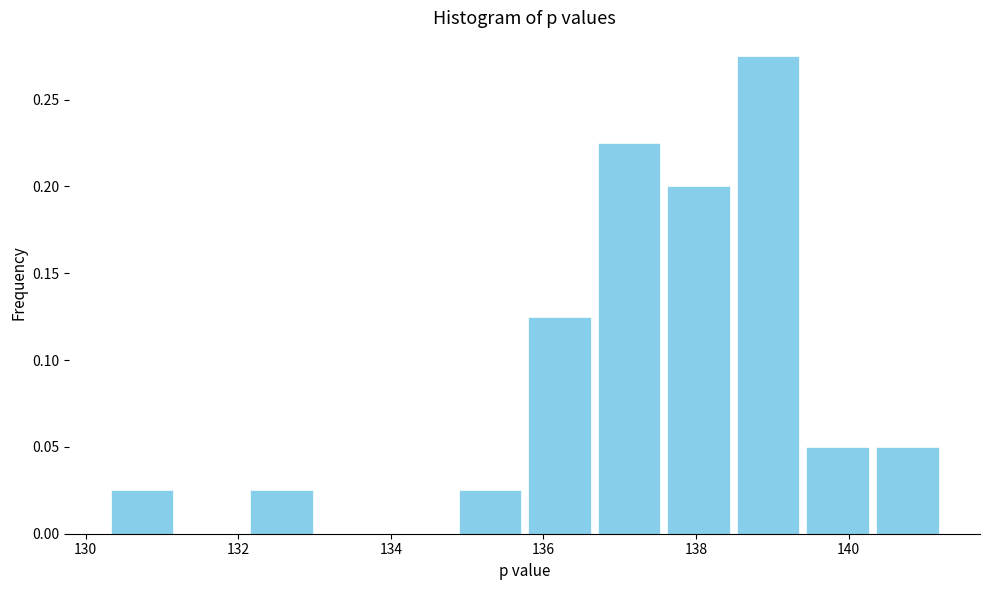

What is the height of the bar covering 139.4 to 140.4 on the x-axis? Neither the bar edges nor the heights are printed on the chart, so give them approximately, as read against the axes.

0.050